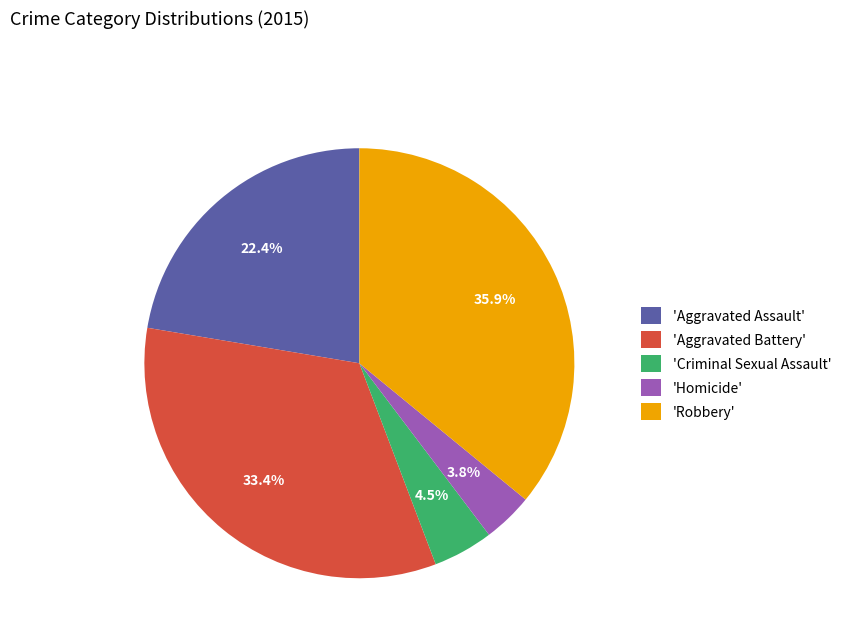

Does 'Homicide' account for over 50% of the chart?

No